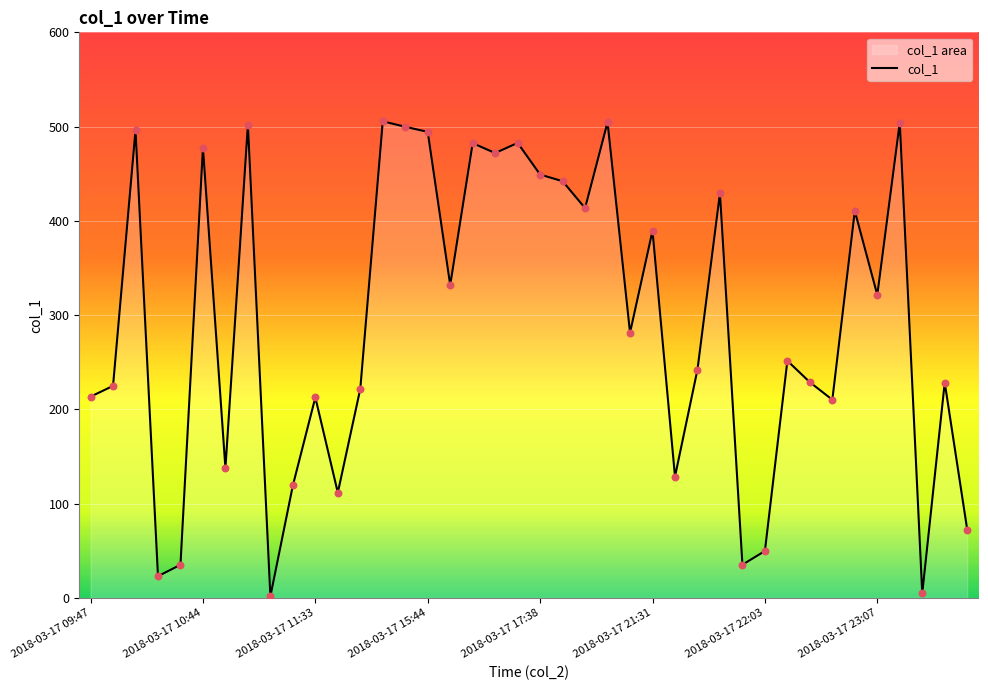

Which has a higher value, 34 or 31?

34